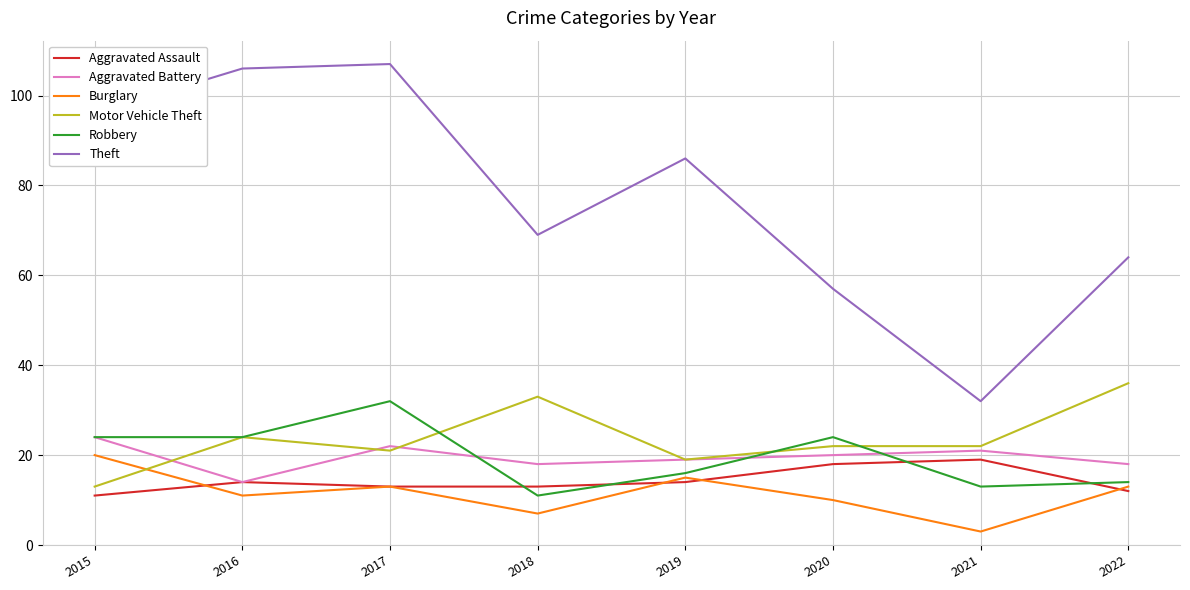

Which series has the widest spread of values?

Theft